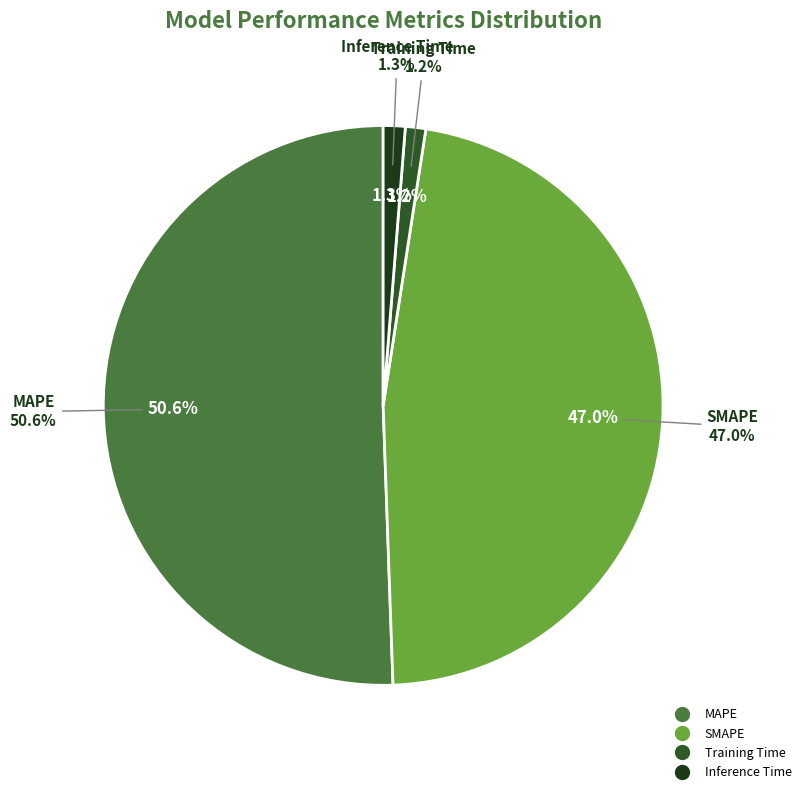

To the nearest percent, what is the average slice percentage?

25%